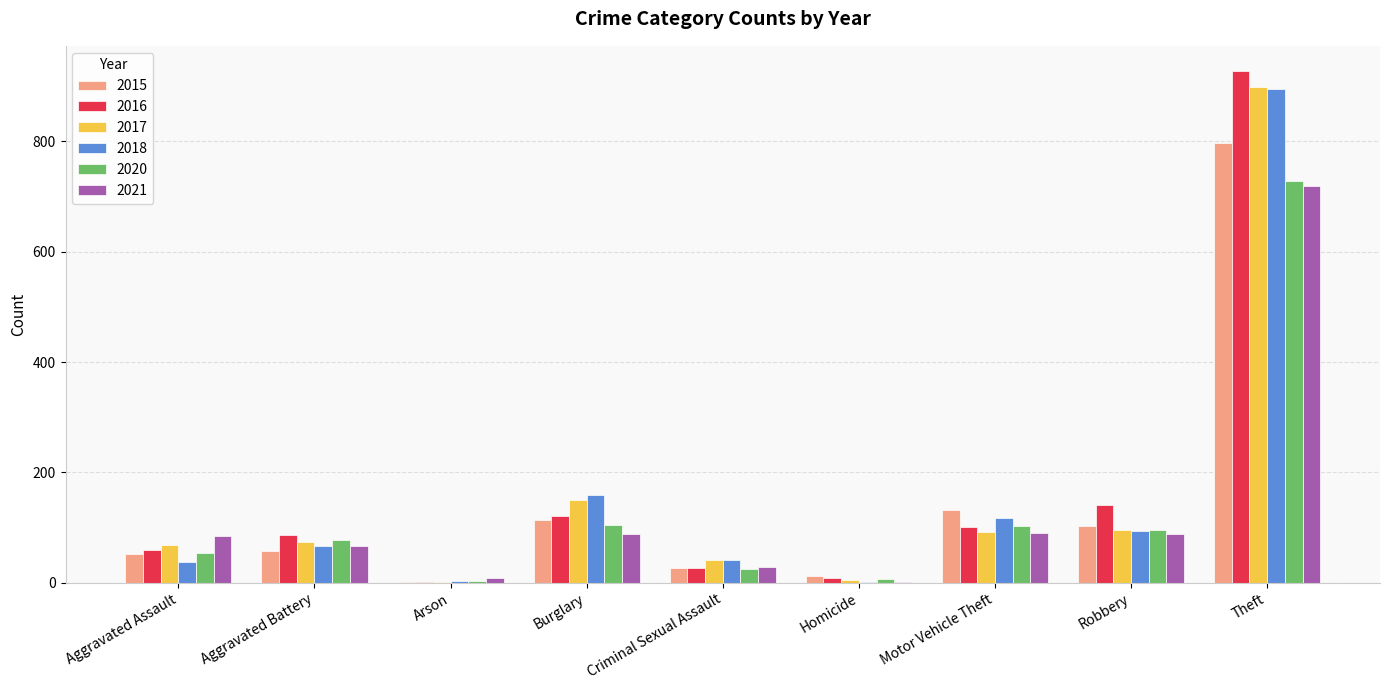

What is the total value across all series at Motor Vehicle Theft?

635